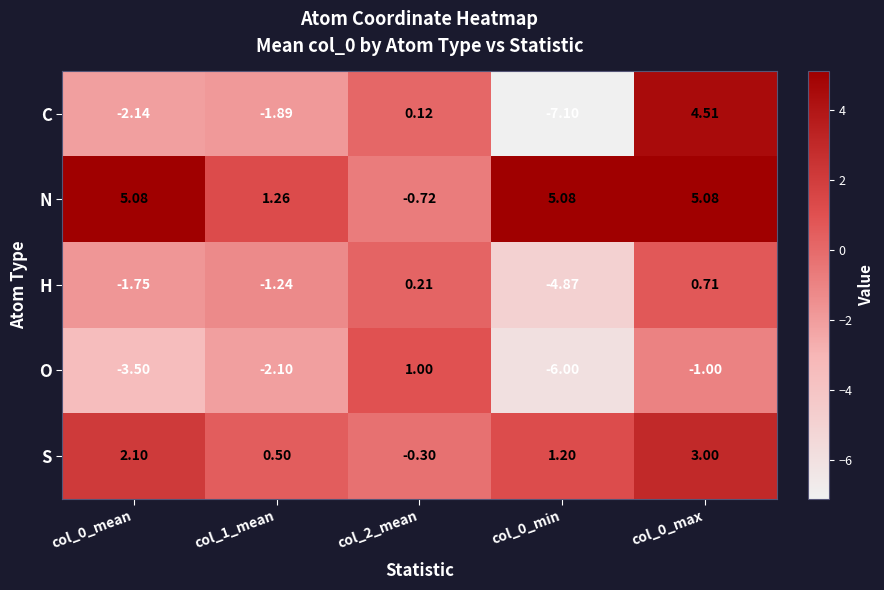

Is the value of H at col_2_mean greater than the value of S at col_0_max?

No